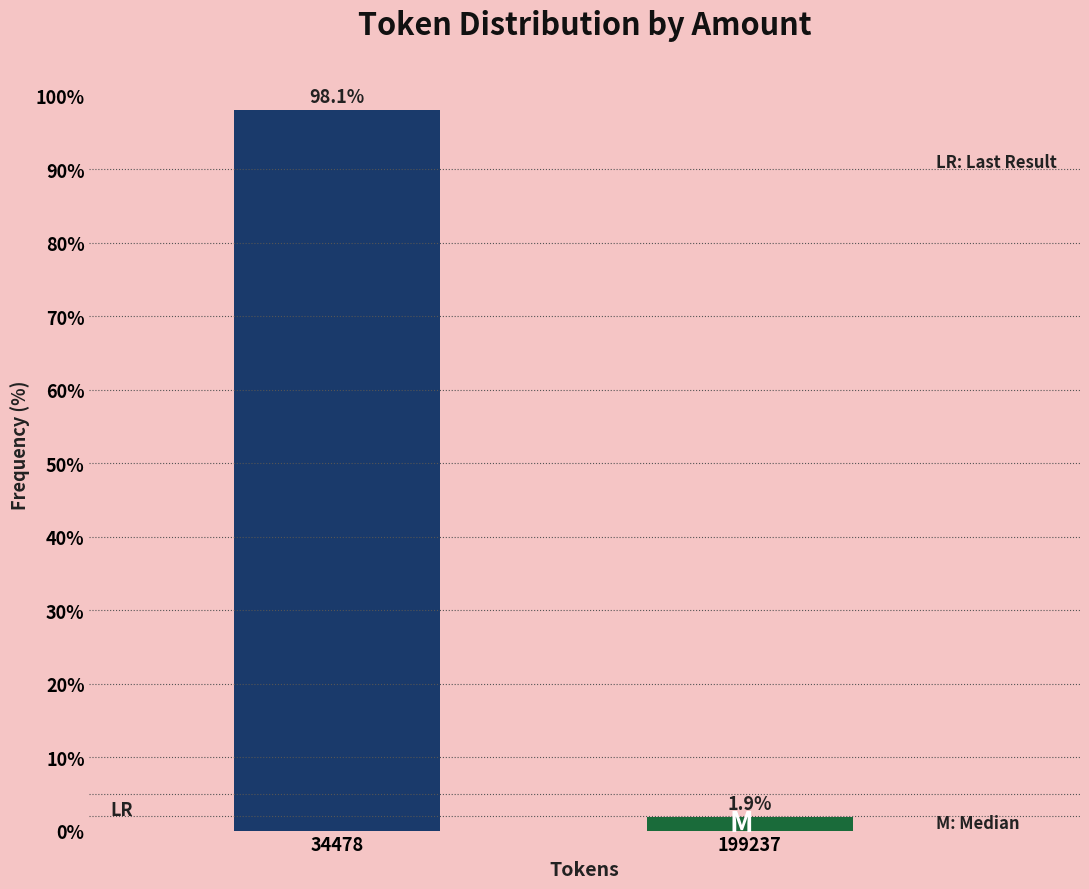

Reading right to left, list all the values displayed in this chart.

1.9	98.1